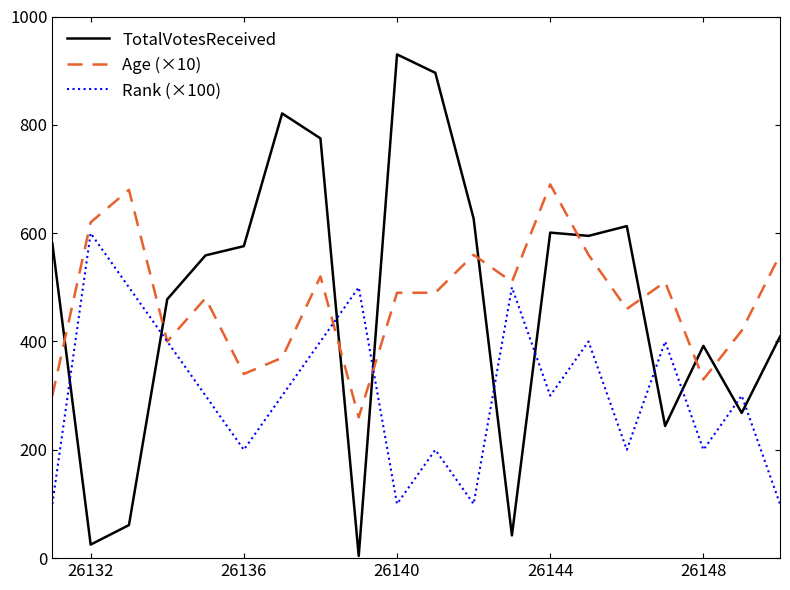

Does the chart display data point markers on the line(s)?

No